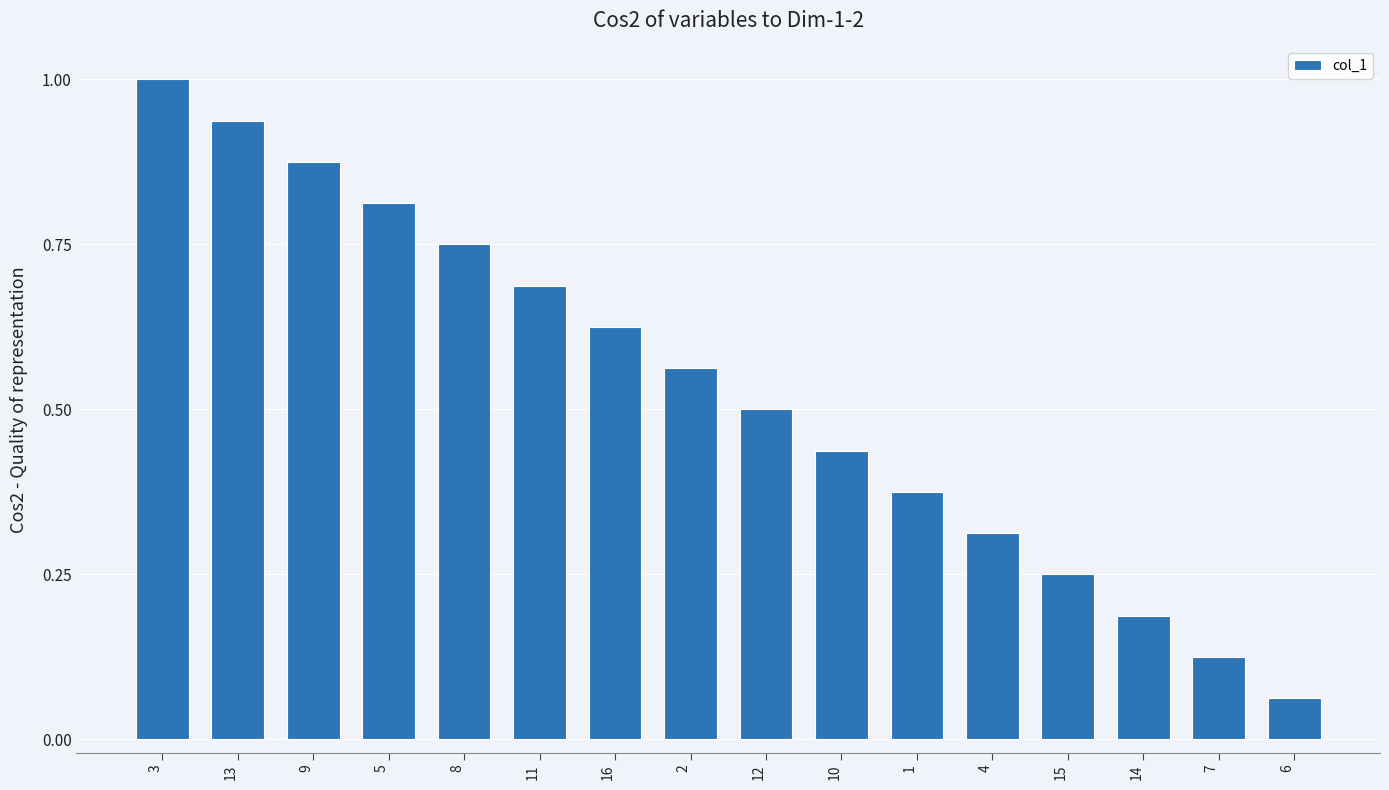

What position from the right is 10?

7